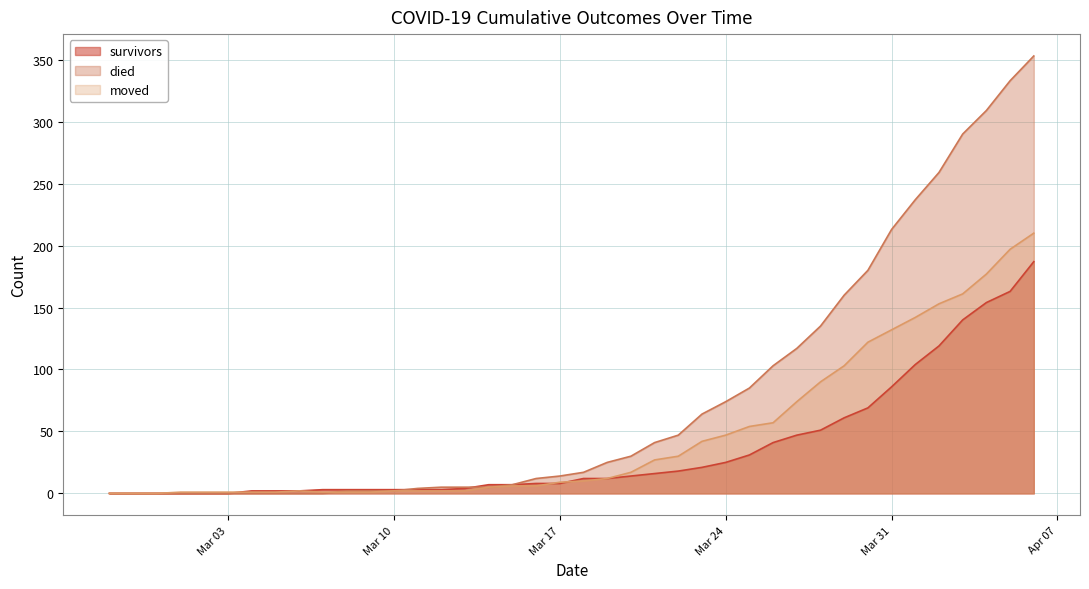

What is the maximum value for moved?

210